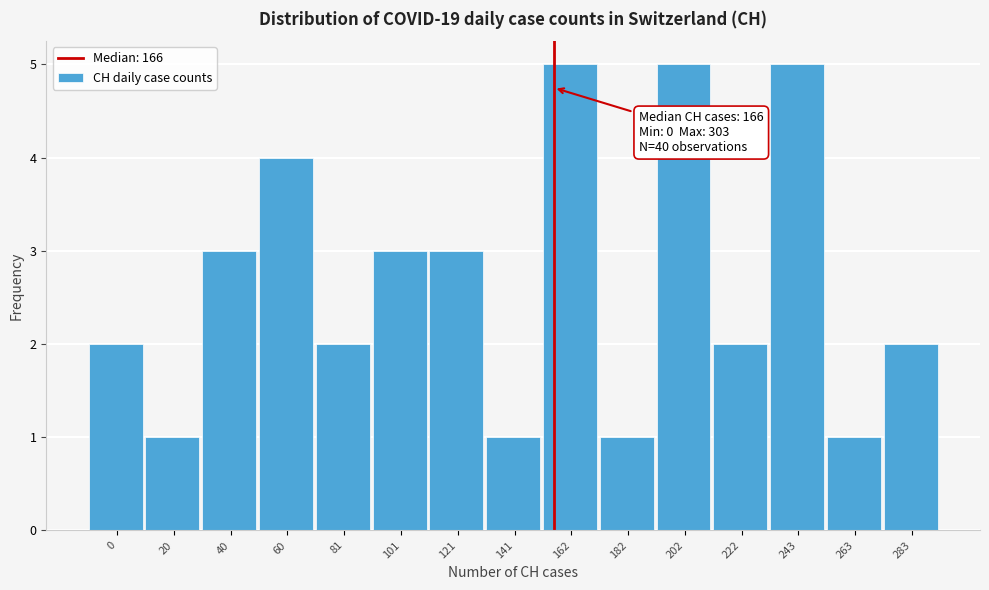

Reading left to right, transcribe all the data shown in this chart.

2	1	3	4	2	3	3	1	5	1	5	2	5	1	2